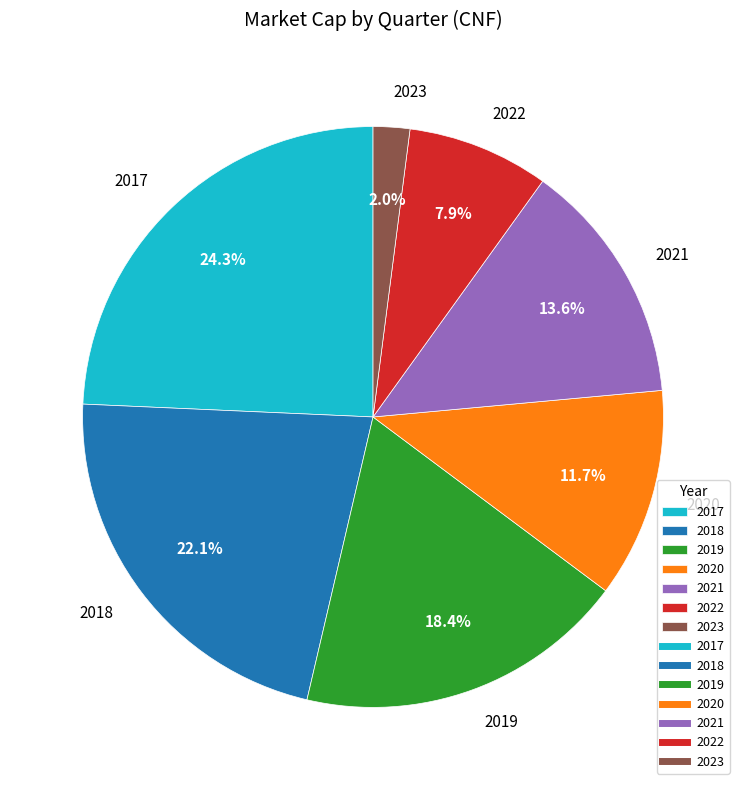

How many segments does this pie chart have?

7